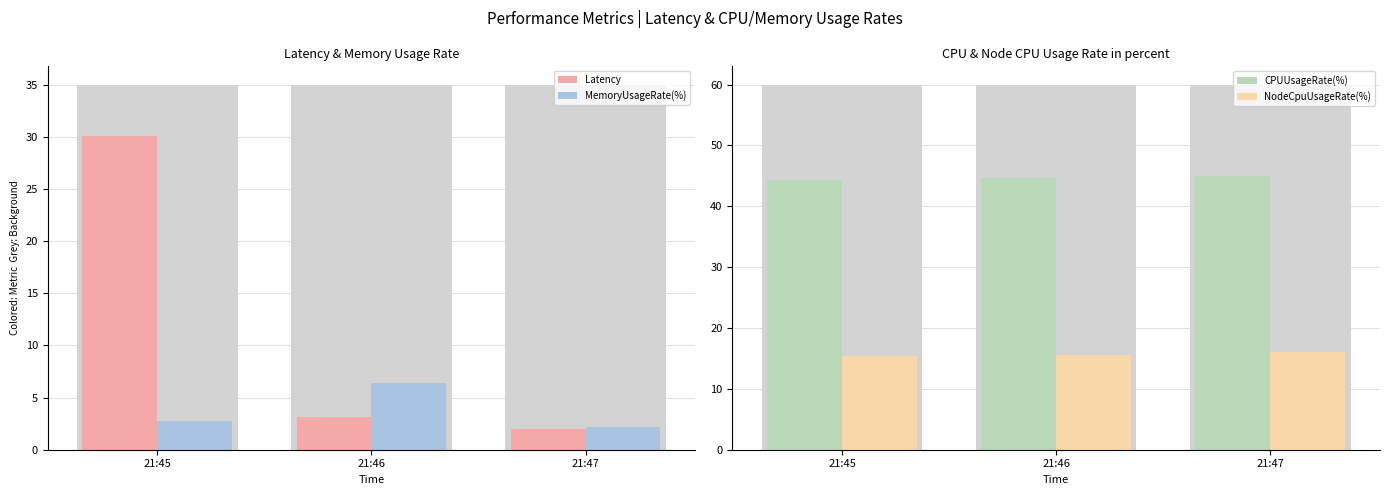

What is the difference between the highest and lowest values at 21:47?

43.0